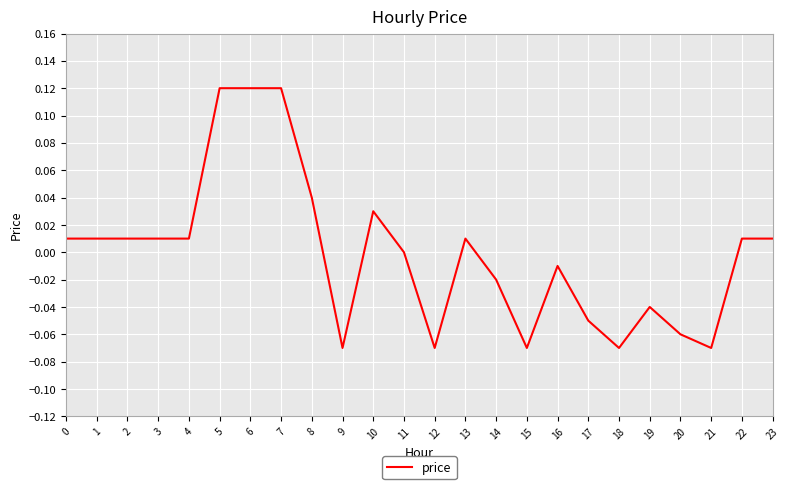

The chart shows a value of 0.0 at 0. True or false?

True